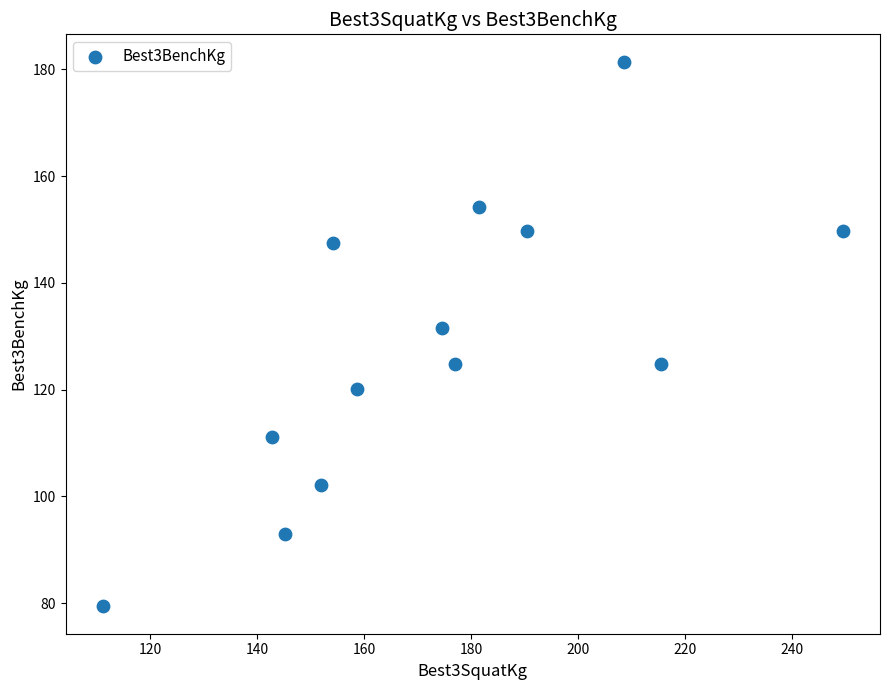

What Y value in the scatter plot is closest to 130?

131.5